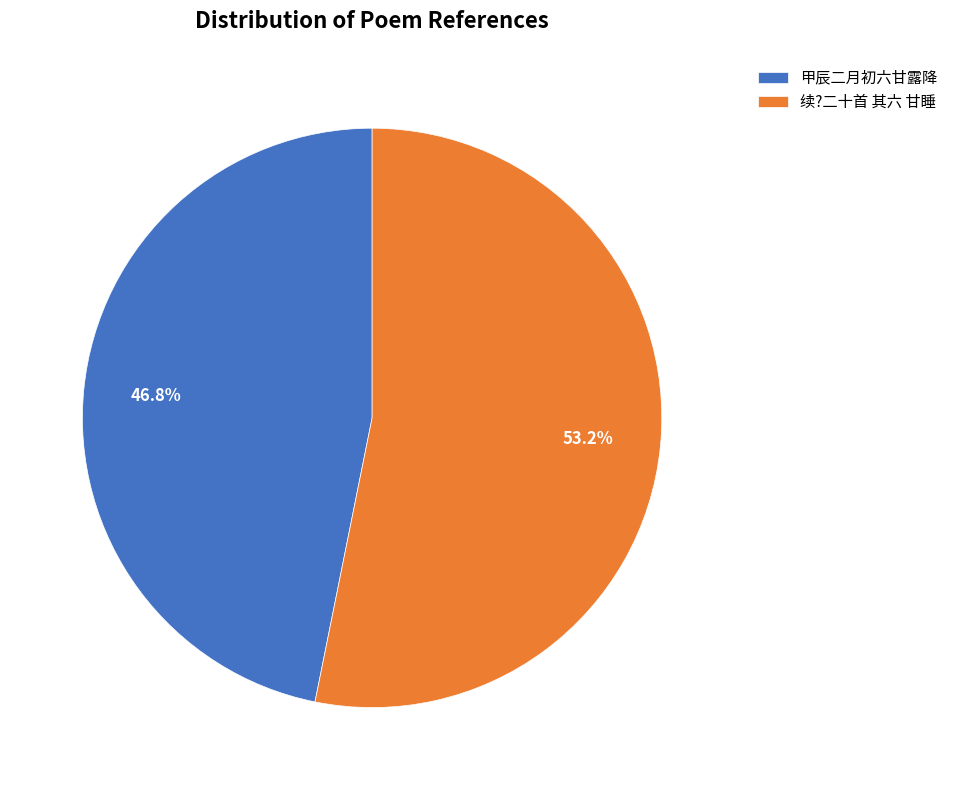

Does 甲辰二月初六甘露降 represent more than half of the total?

No